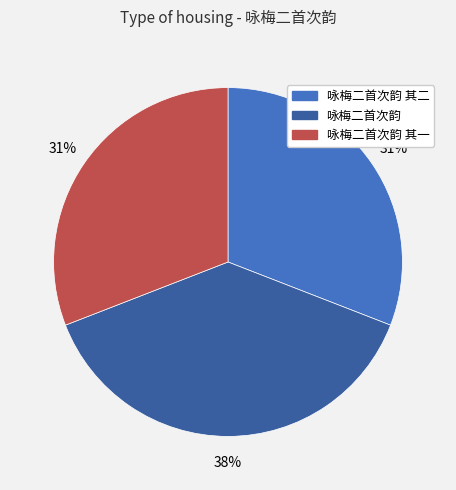

To the nearest percent, what is the difference between the largest and smallest slice percentages?

7%